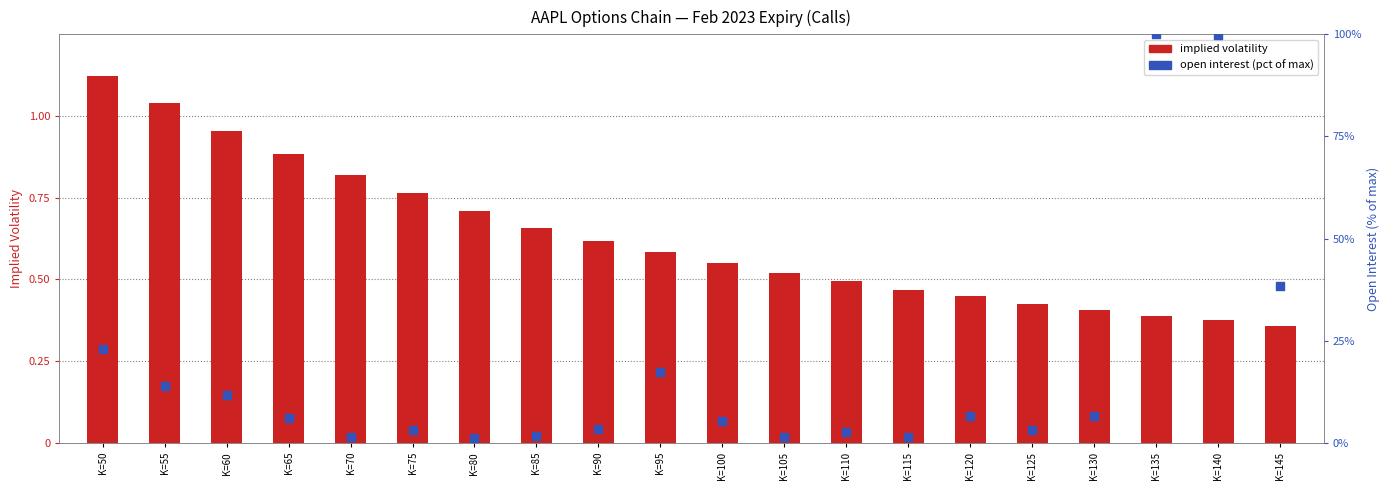

At how many categories does at least one series exceed 1?

5